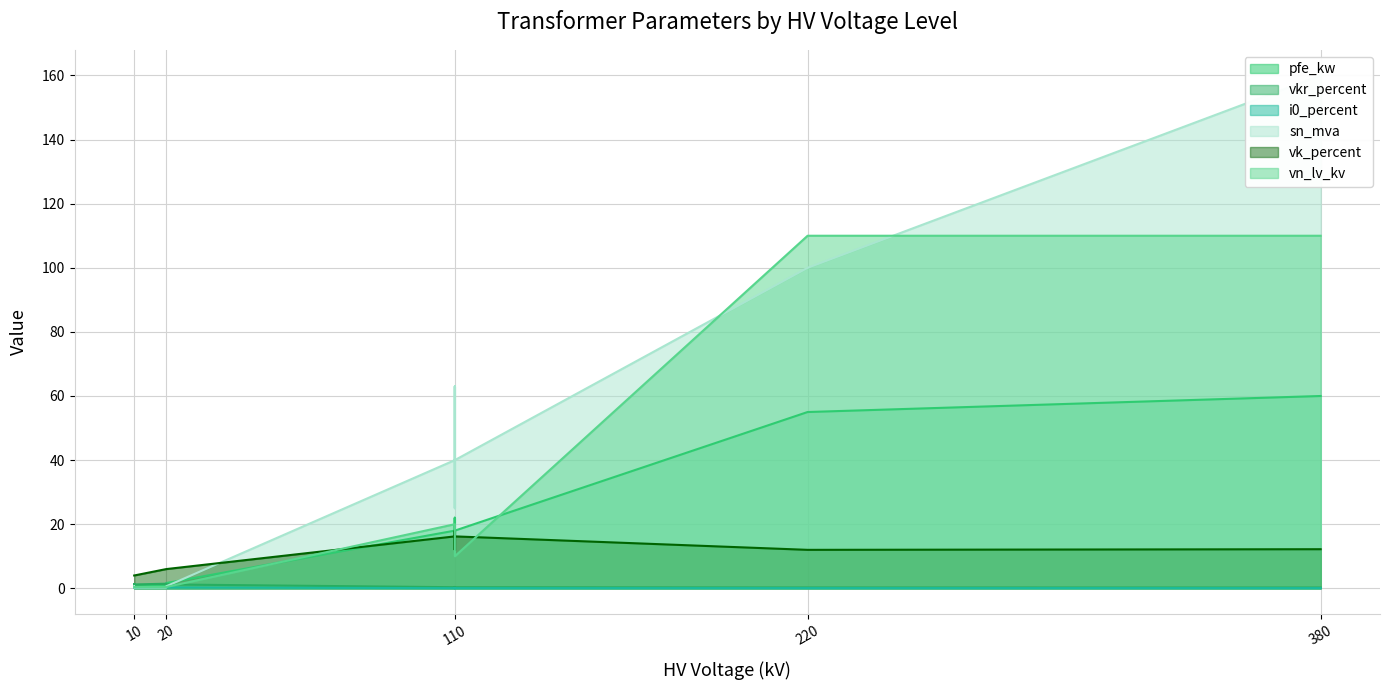

True or false: vn_lv_kv and i0_percent intersect in this chart.

False